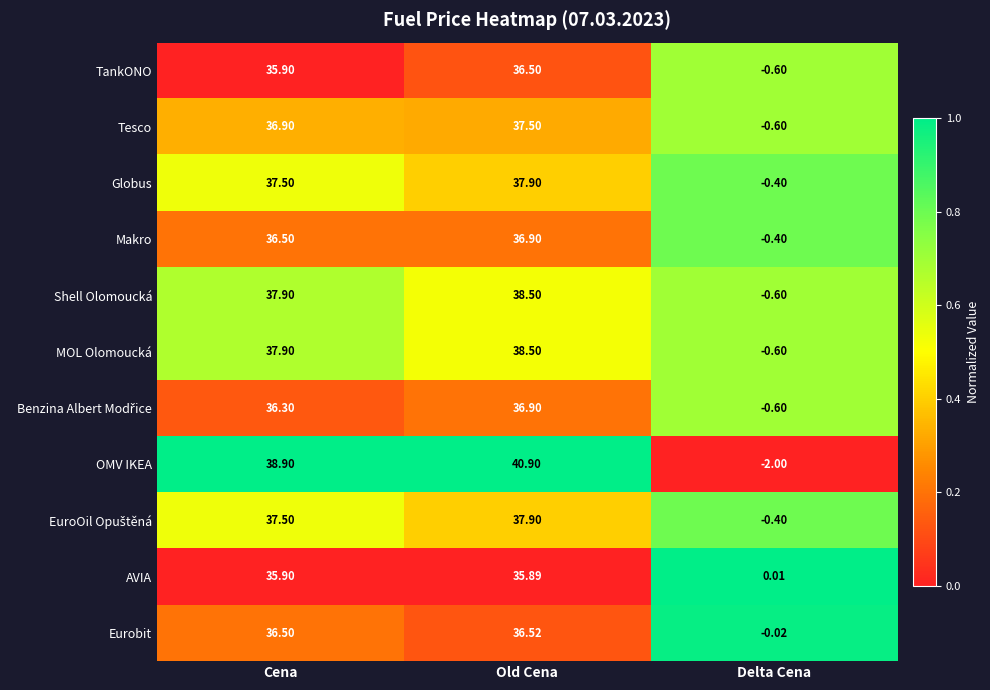

At how many categories does at least one series exceed 0?

3